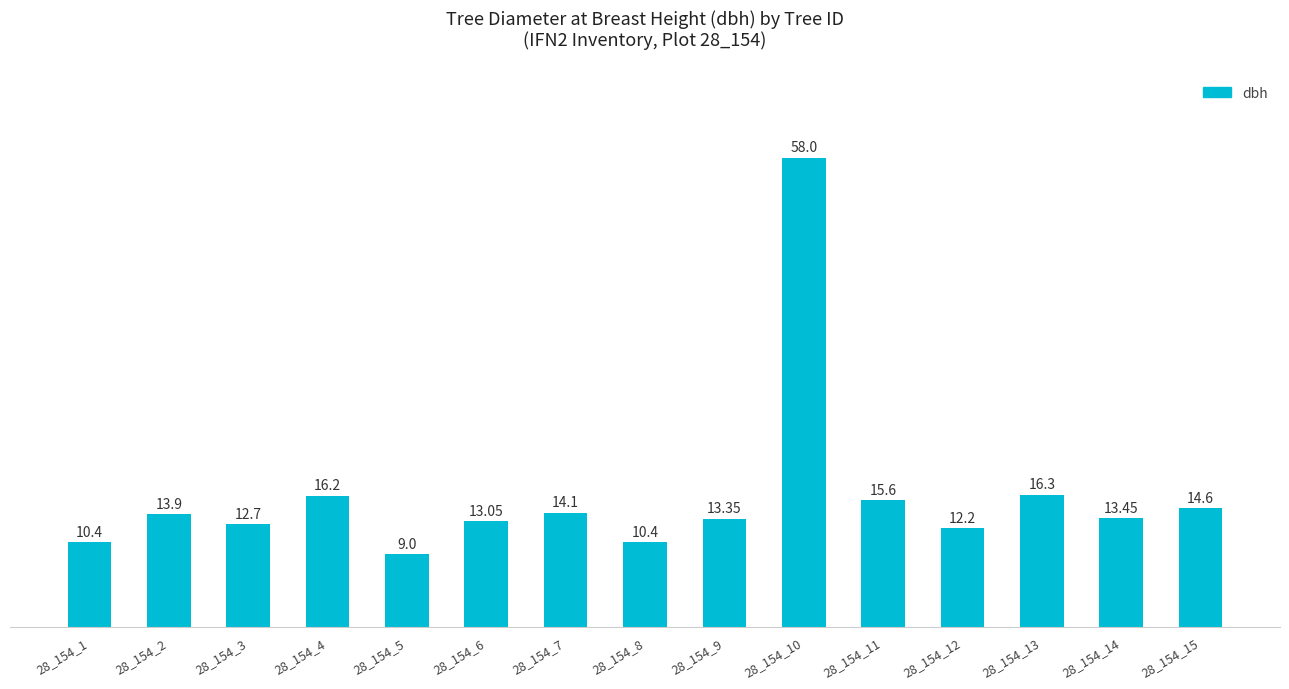

What is the greatest value displayed?

58.0